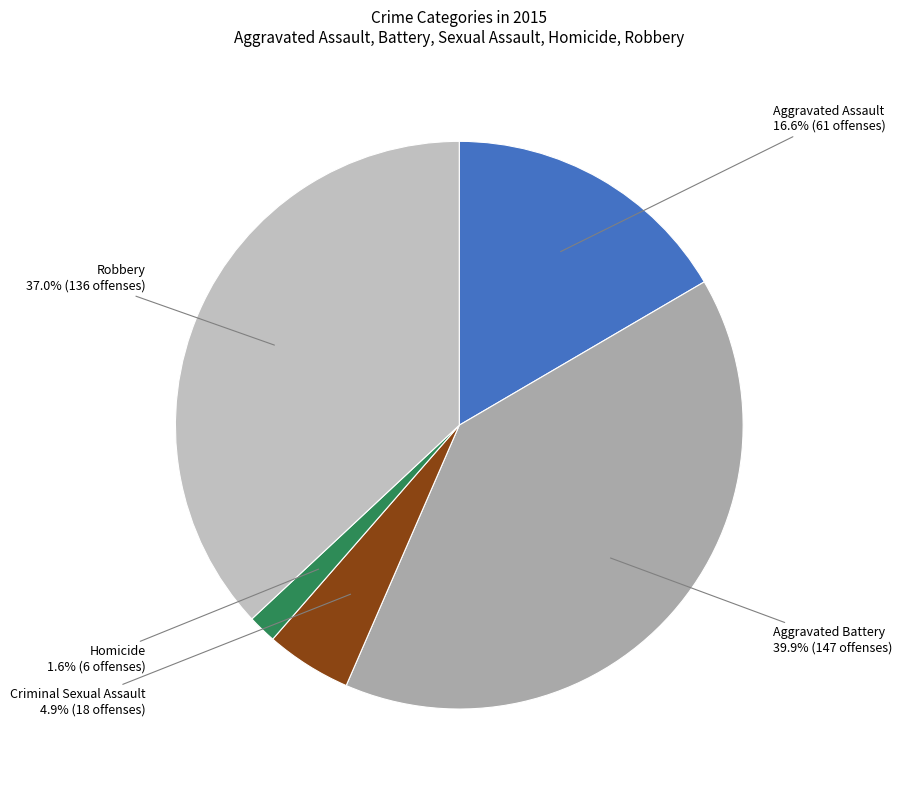

To the nearest percent, what portion does Aggravated Assault represent?

17%